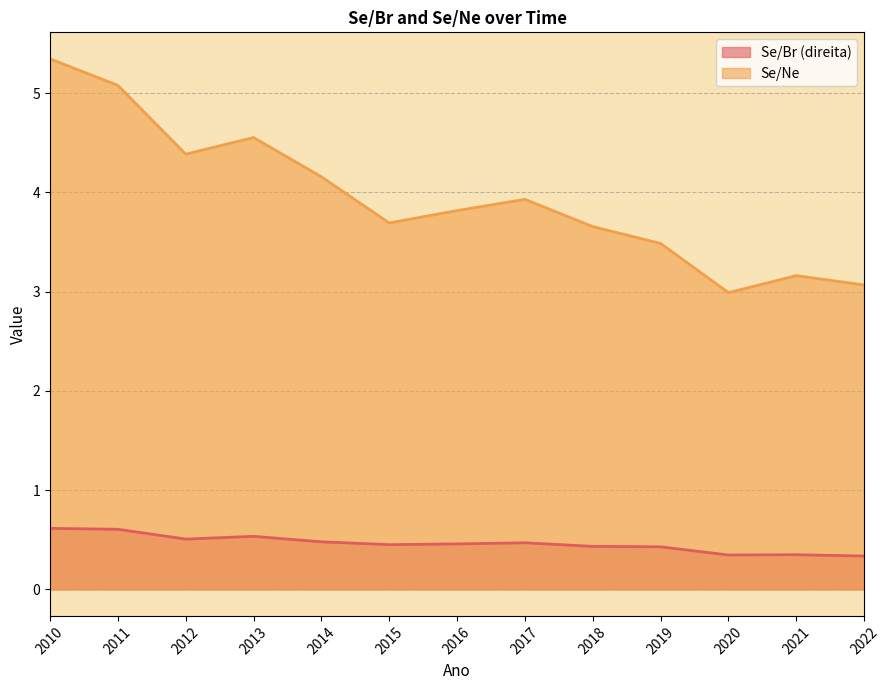

What are all the series names shown in the legend?

Se/Br (direita), Se/Ne